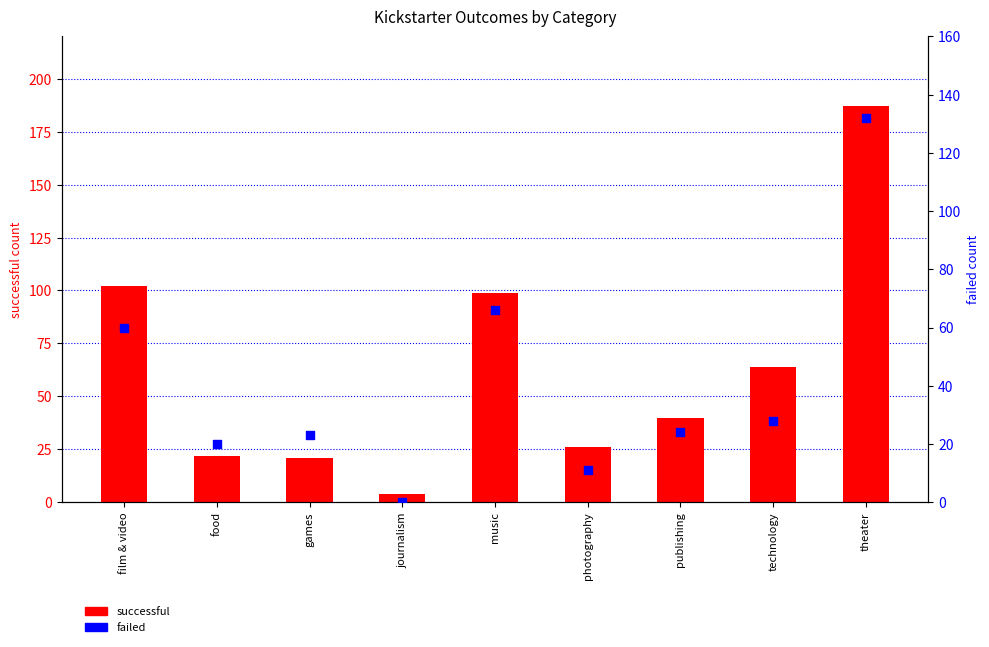

What are all the series names shown in the legend?

successful, failed